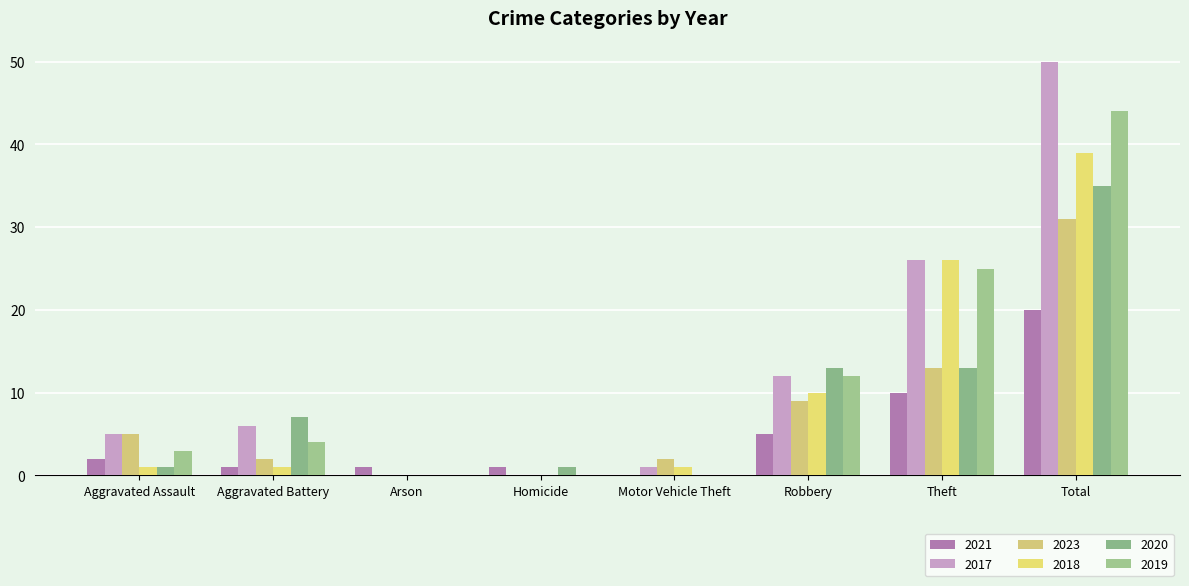

How many distinct data groups are displayed?

6